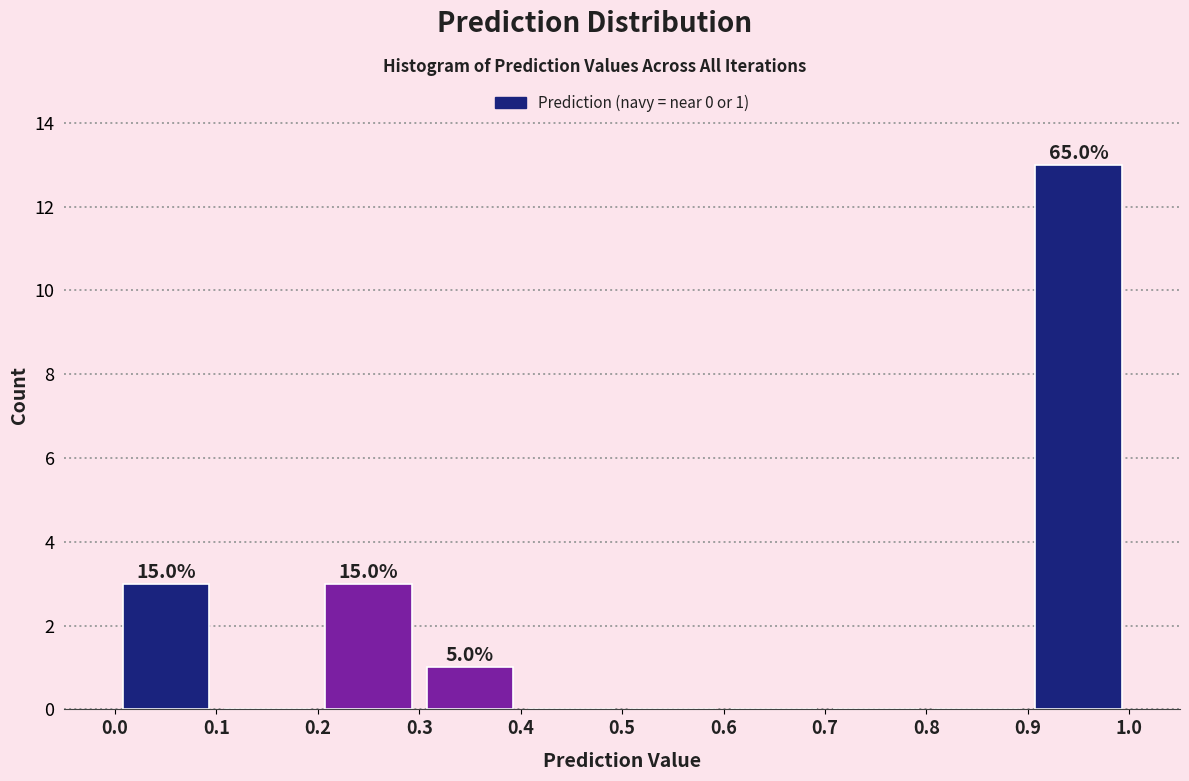

Over which range of the x-axis is the bar tallest?

0.9 to 1.0